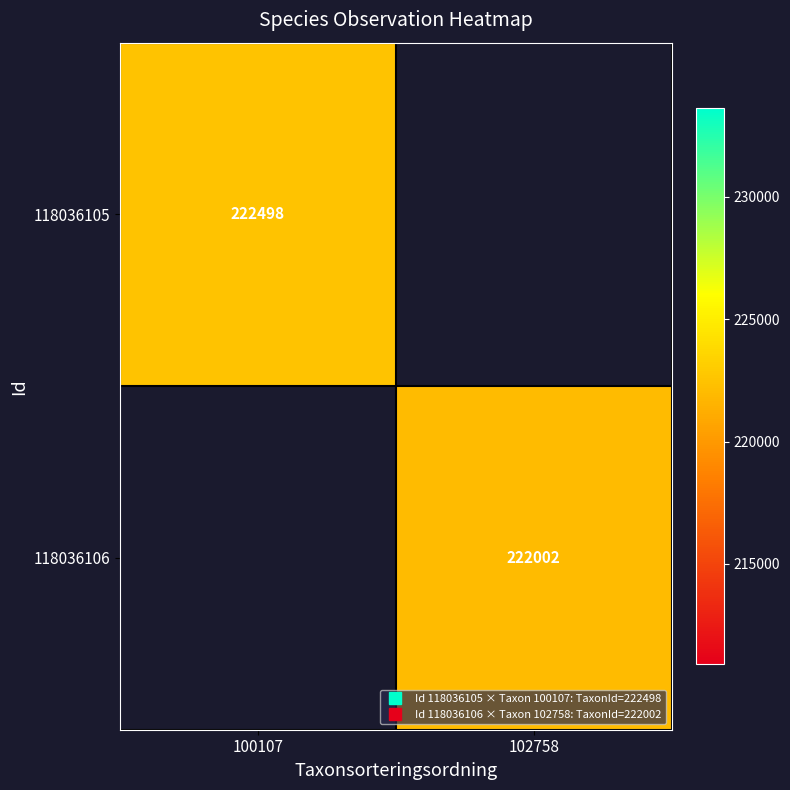

Which category has the lowest value in the 118036105 series?

100107